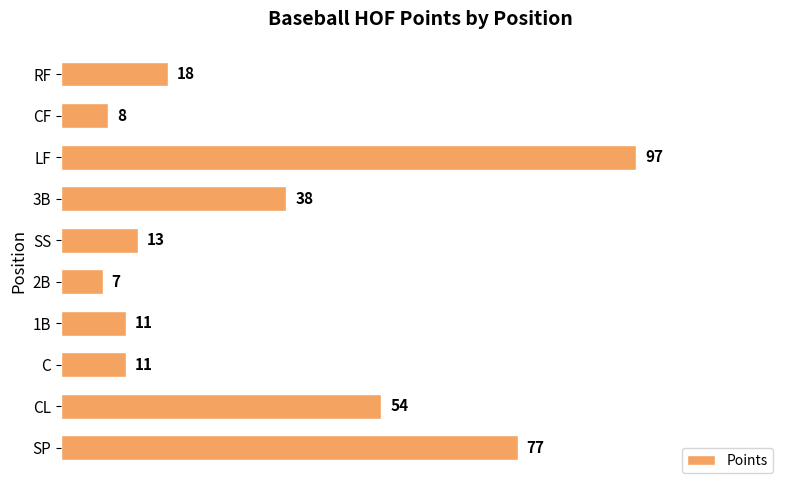

Where is the data nearest to the value 52?

CL